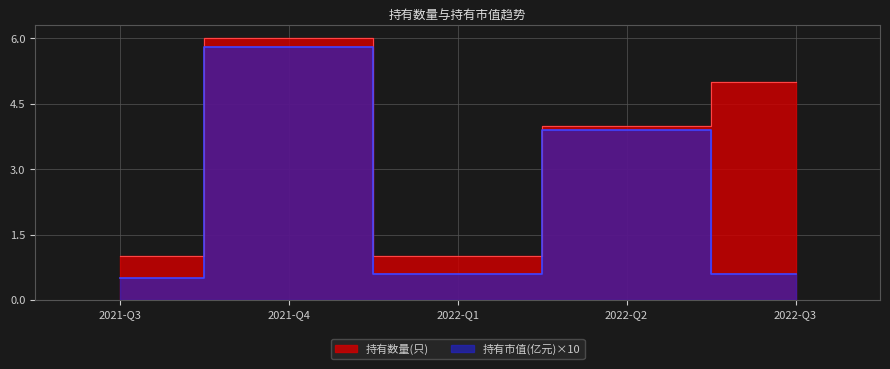

In 持有数量(只), how many points are higher than both neighbors (excluding endpoints)?

1